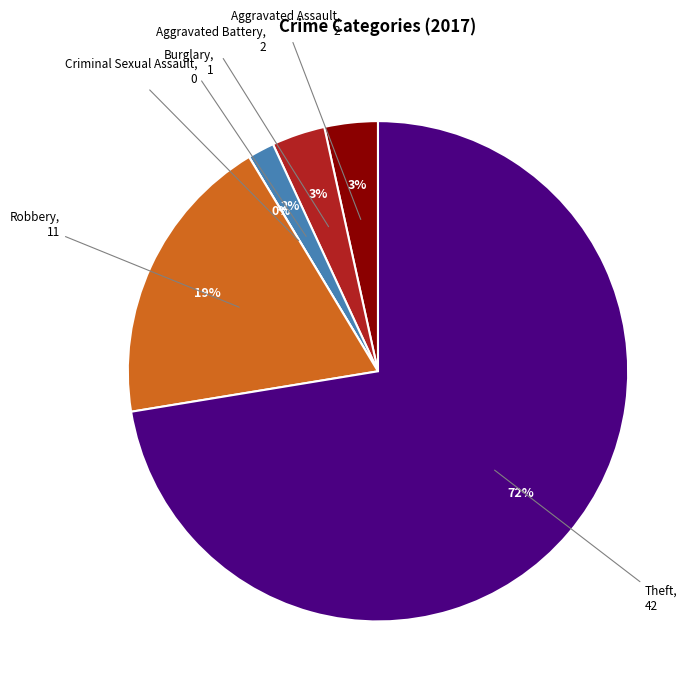

How many slices are in this pie chart?

6